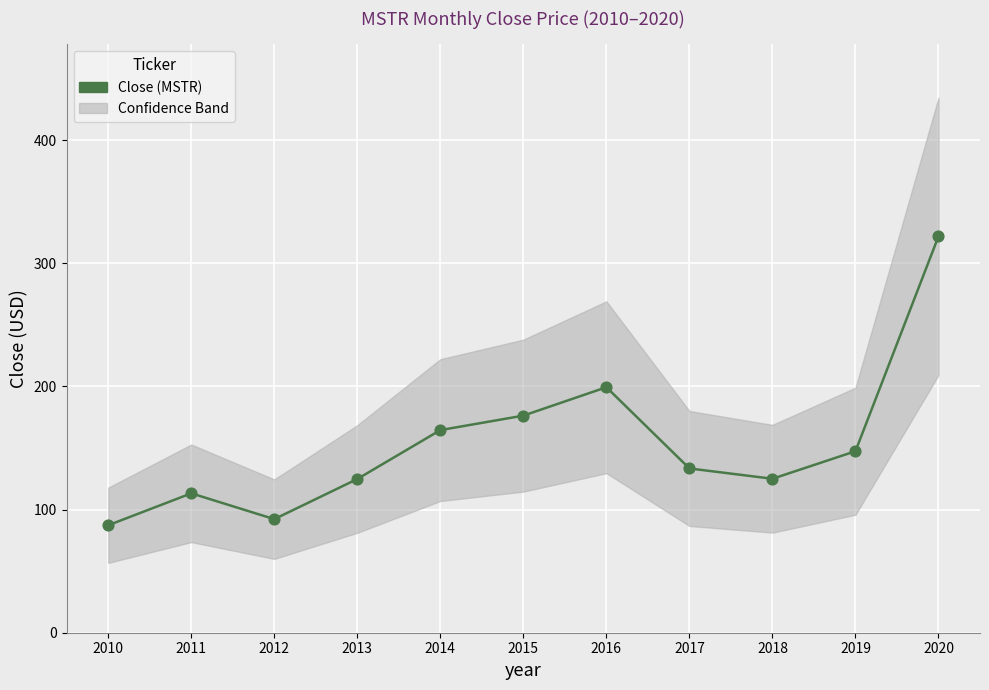

What is the average Y value?

153.2